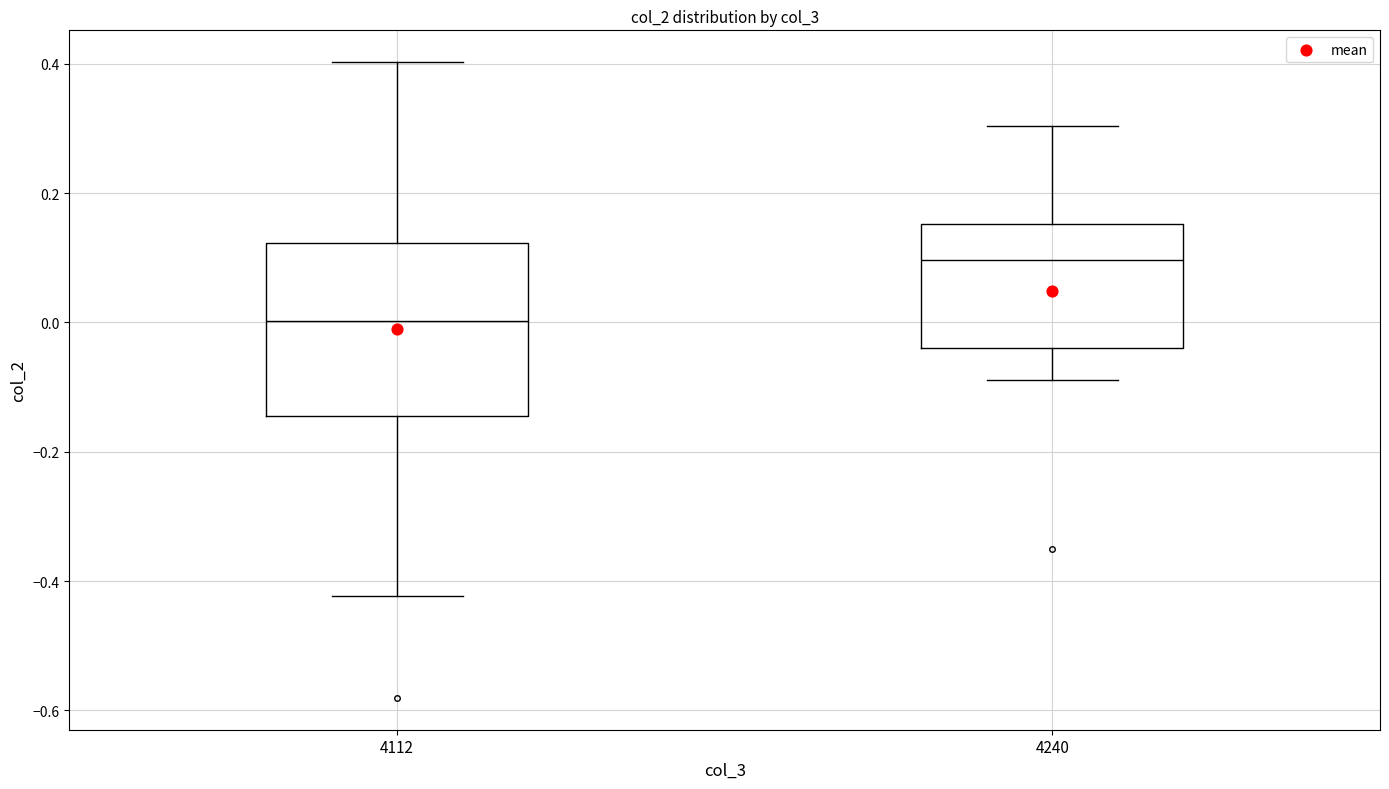

Which box is the tallest, from its lower edge to its upper edge?

4112